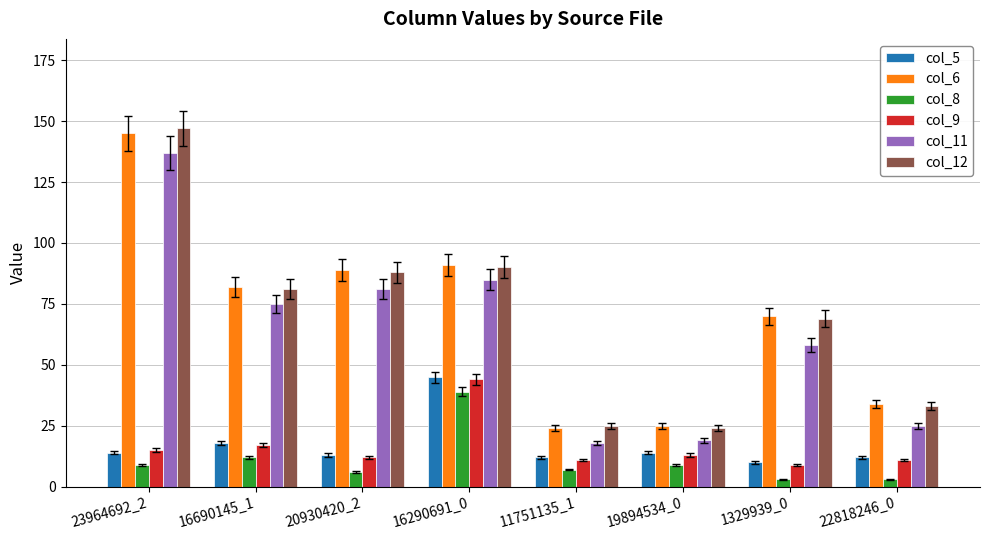

What is the value of the col_12 bar at the 4th from the left?

90